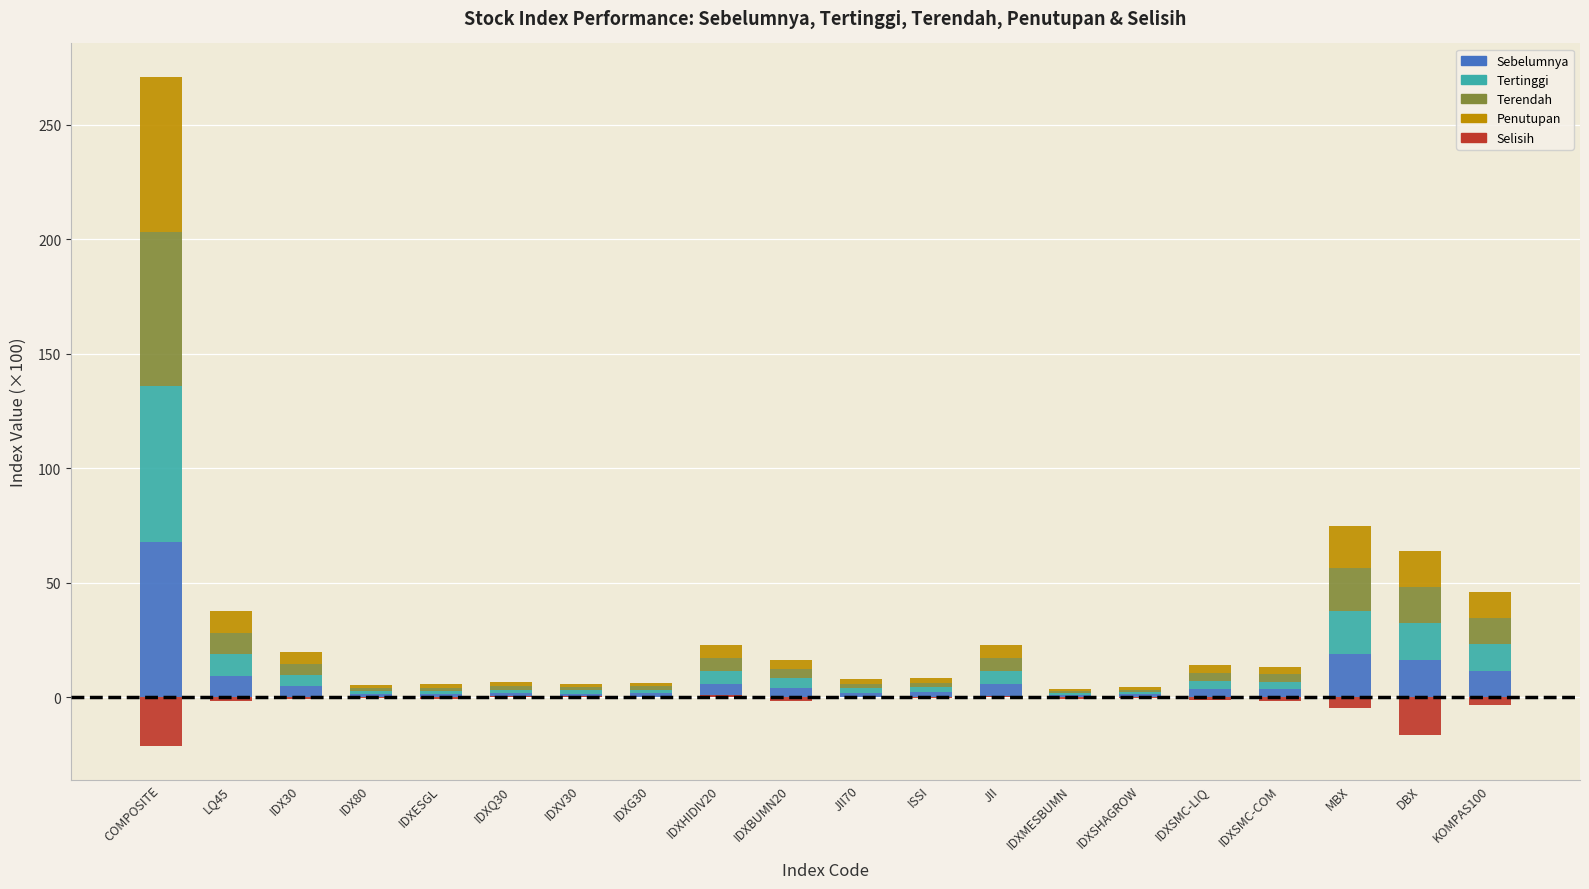

What is the value of the Terendah bar at the 3rd from the left?

4.8